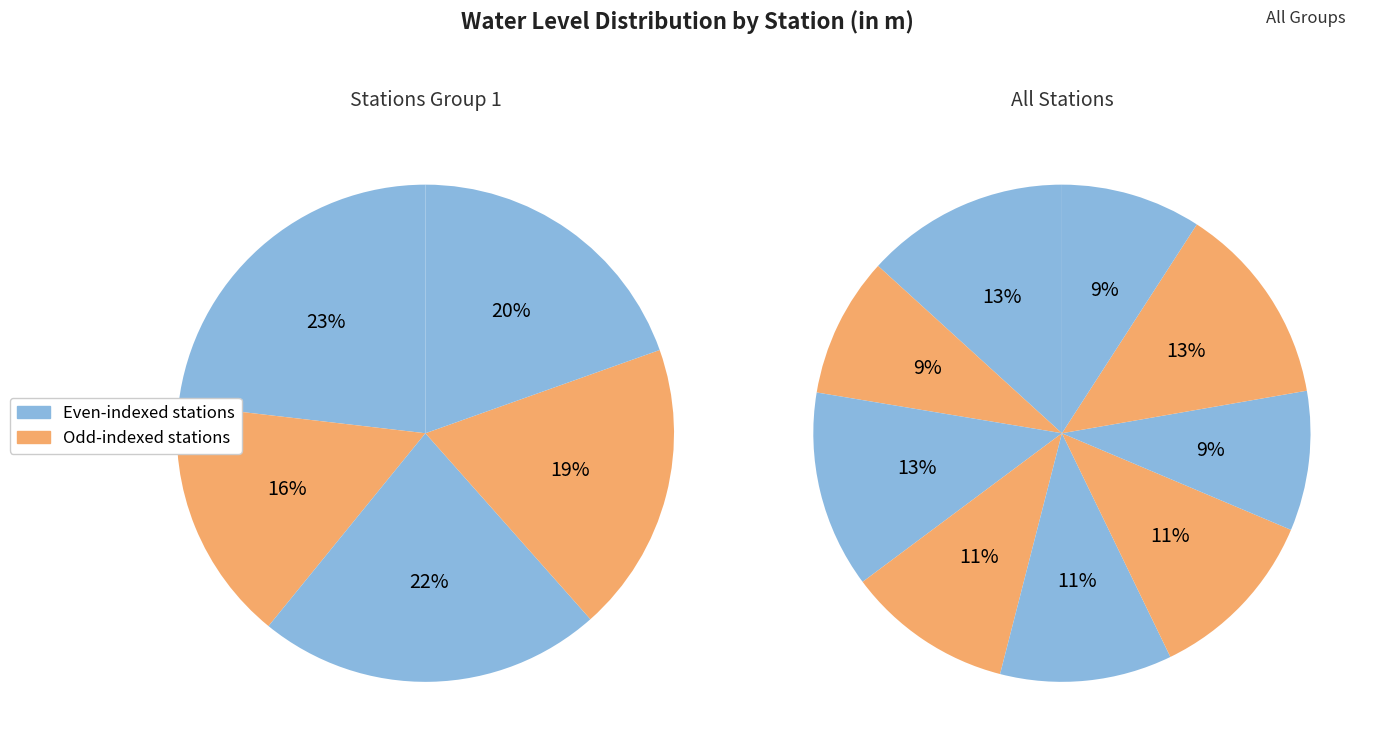

Is Chhapra the majority of the pie?

No